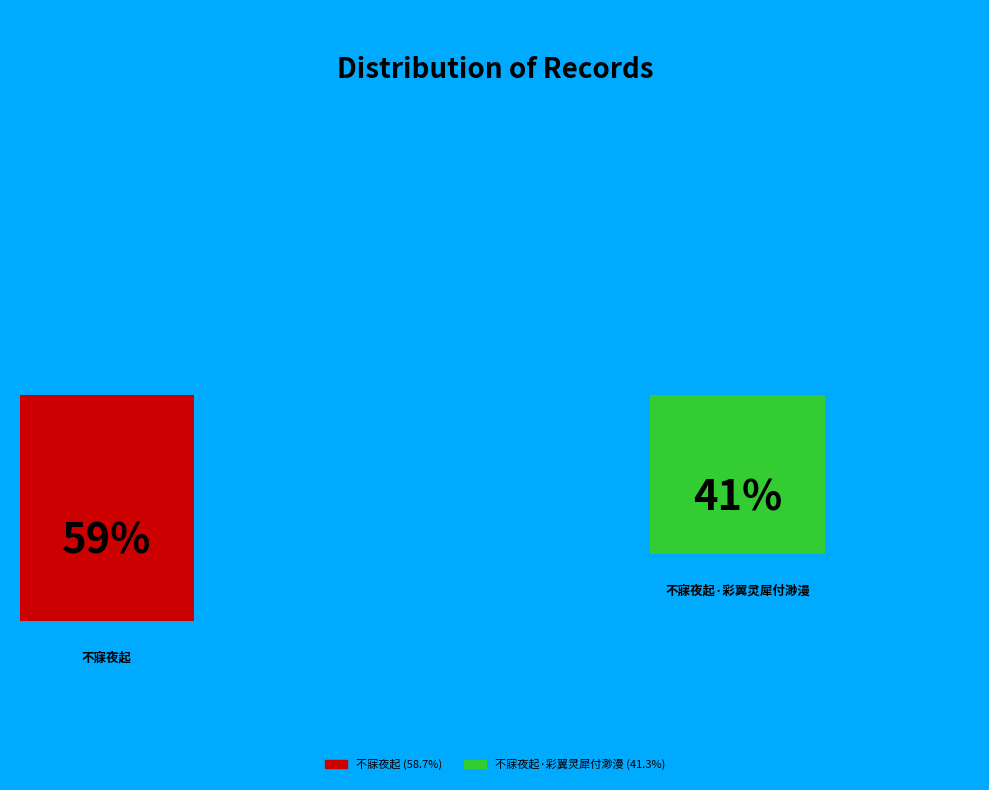

What is the largest slice in the pie chart?

不寐夜起